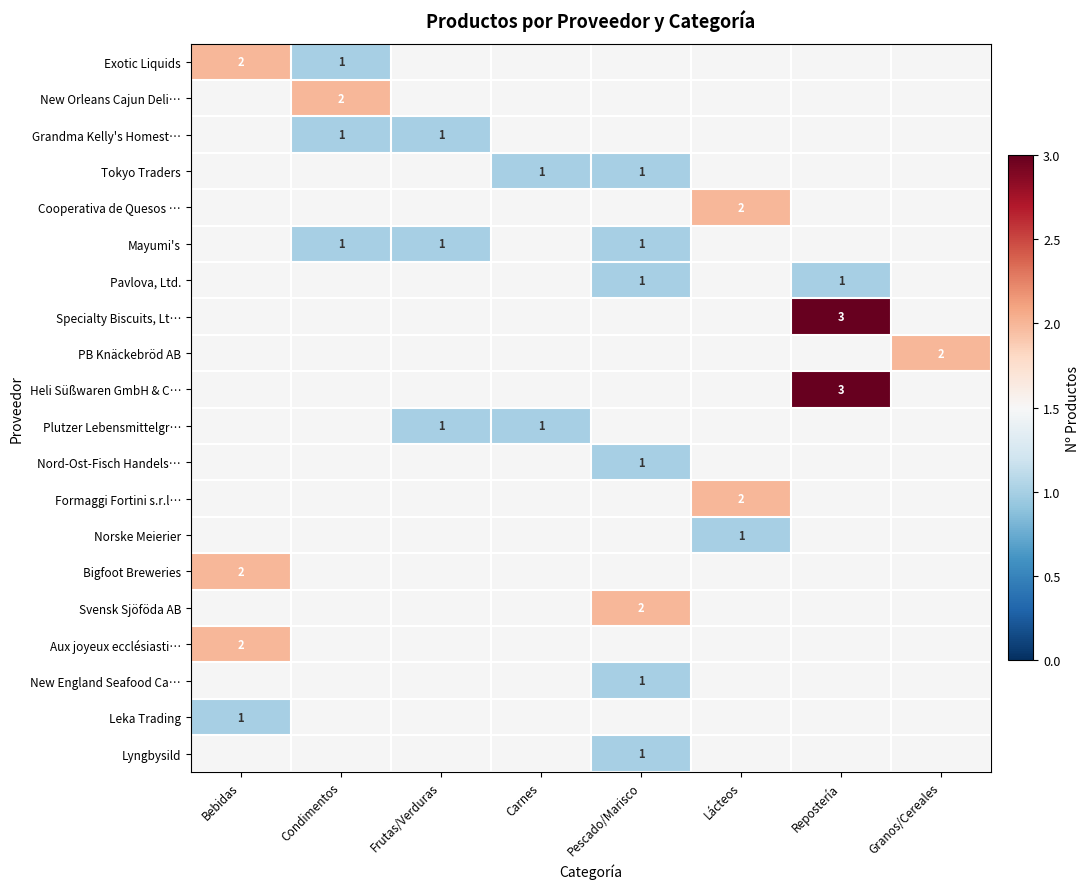

At how many categories does at least one series exceed 1?

6